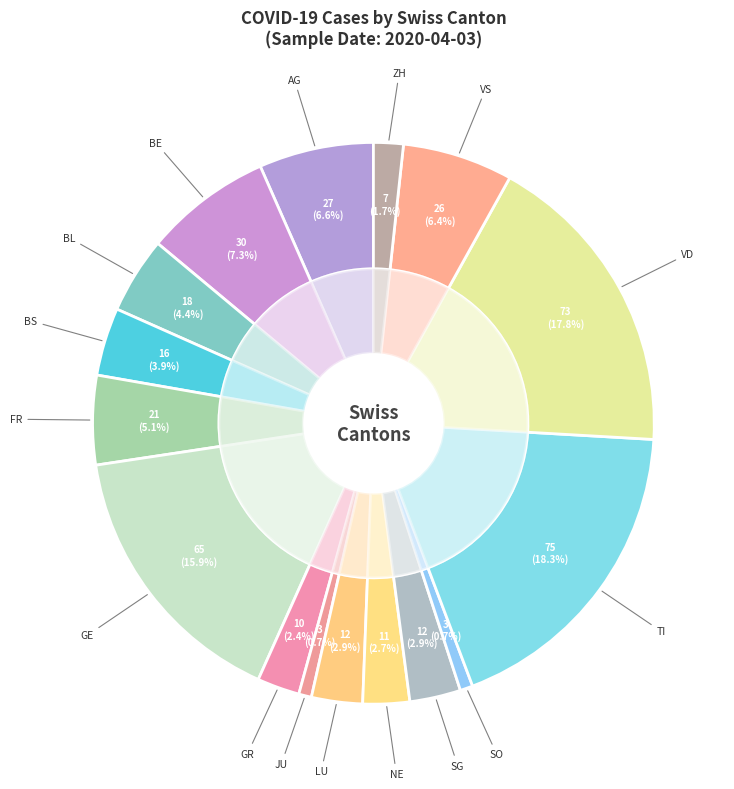

Rank the categories by value from highest to lowest.

TI, VD, GE, BE, AG, VS, FR, BL, BS, LU, SG, NE, GR, ZH, JU, SO